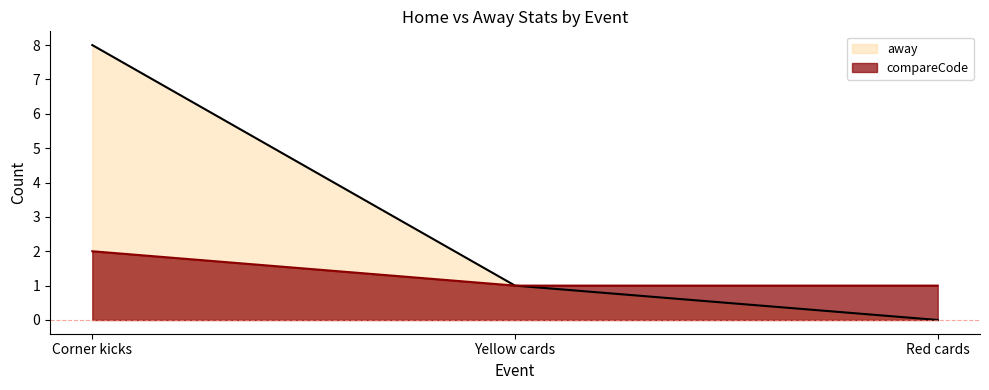

Count the compareCode values in the range 1 to 2.

3